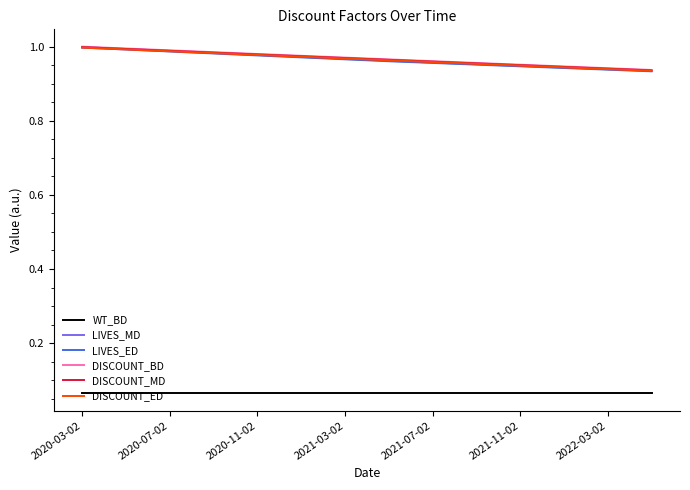

True or false: DISCOUNT_ED and WT_BD intersect in this chart.

False